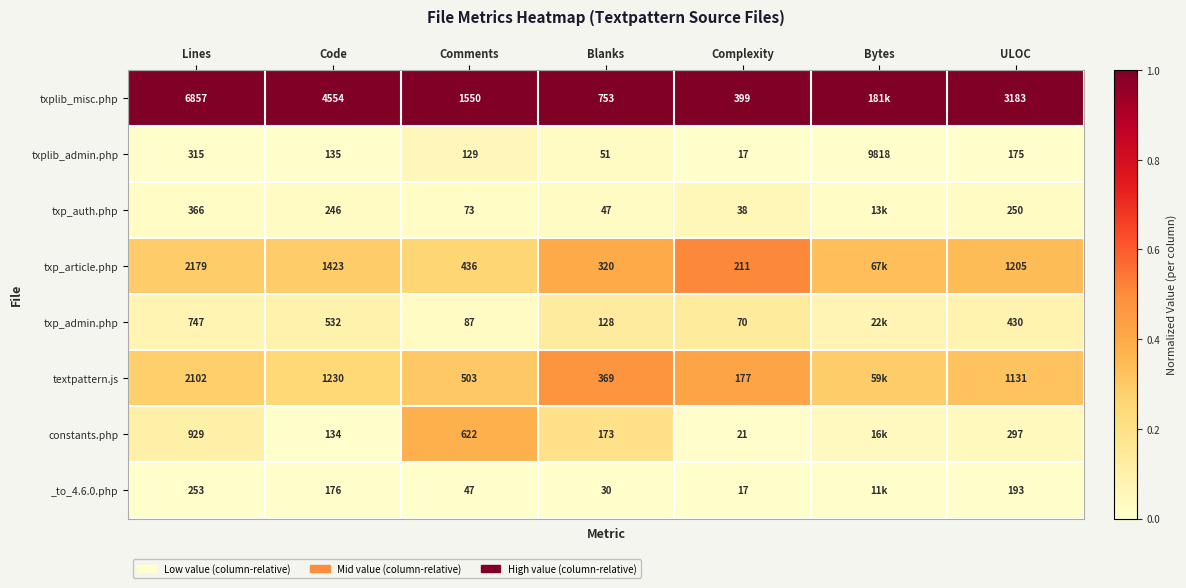

What is the total value across all series at Lines?

13748.0